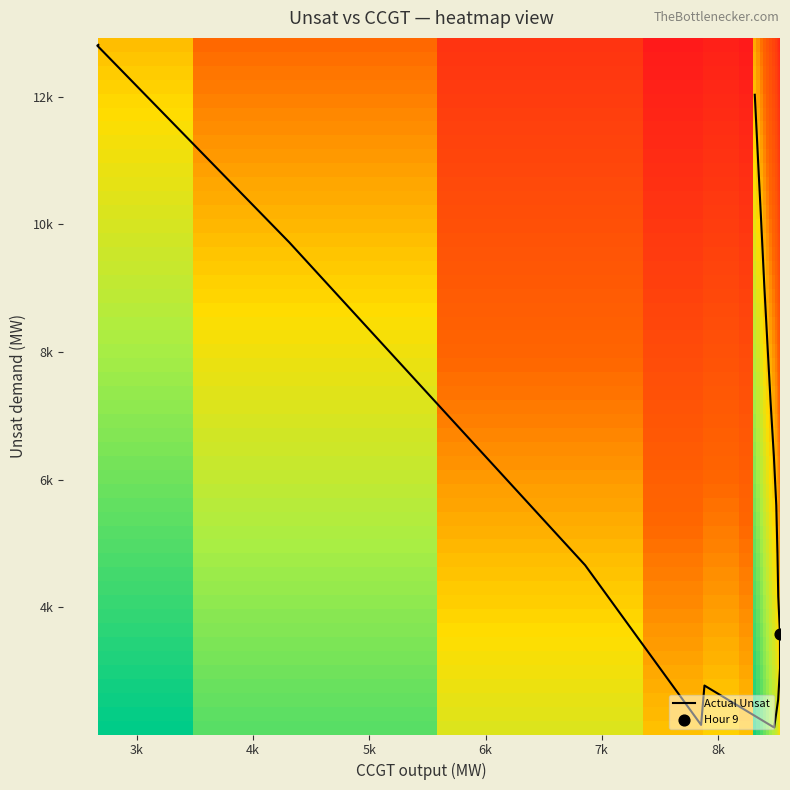

Count the number of categories in the chart.

20